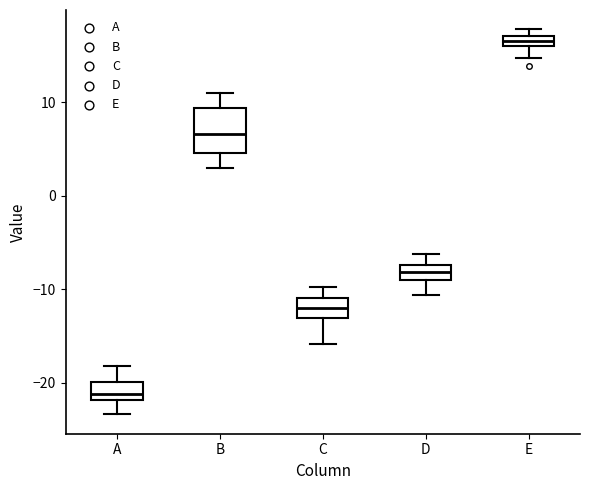

Which box has the lowest median line?

A